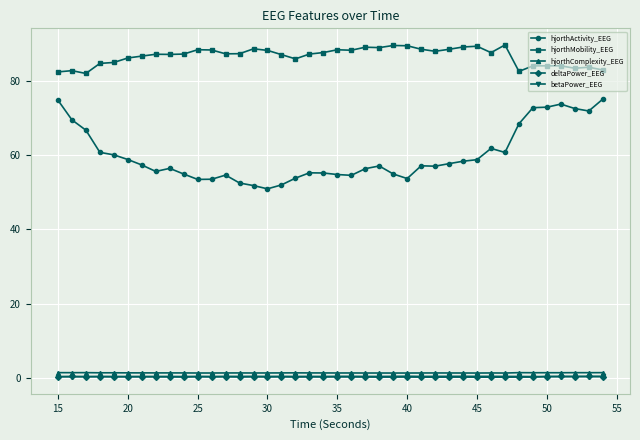

True or false: hjorthActivity_EEG has more than 0 interior local peaks.

True